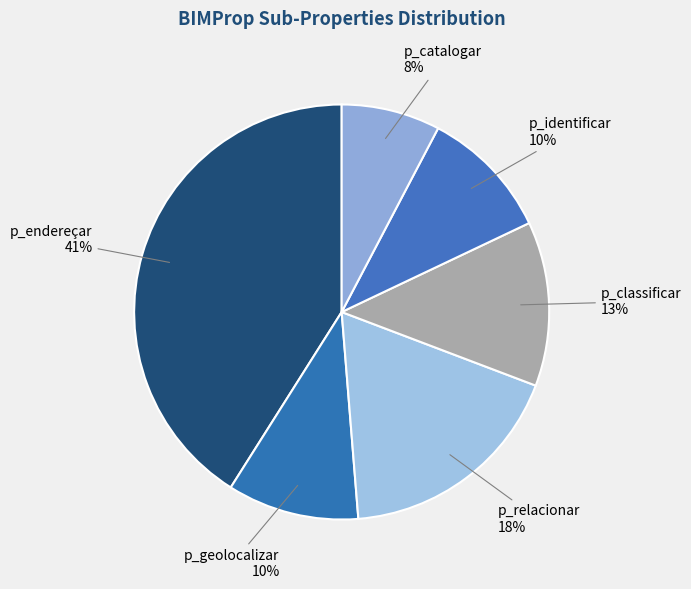

How many slices are in this pie chart?

6